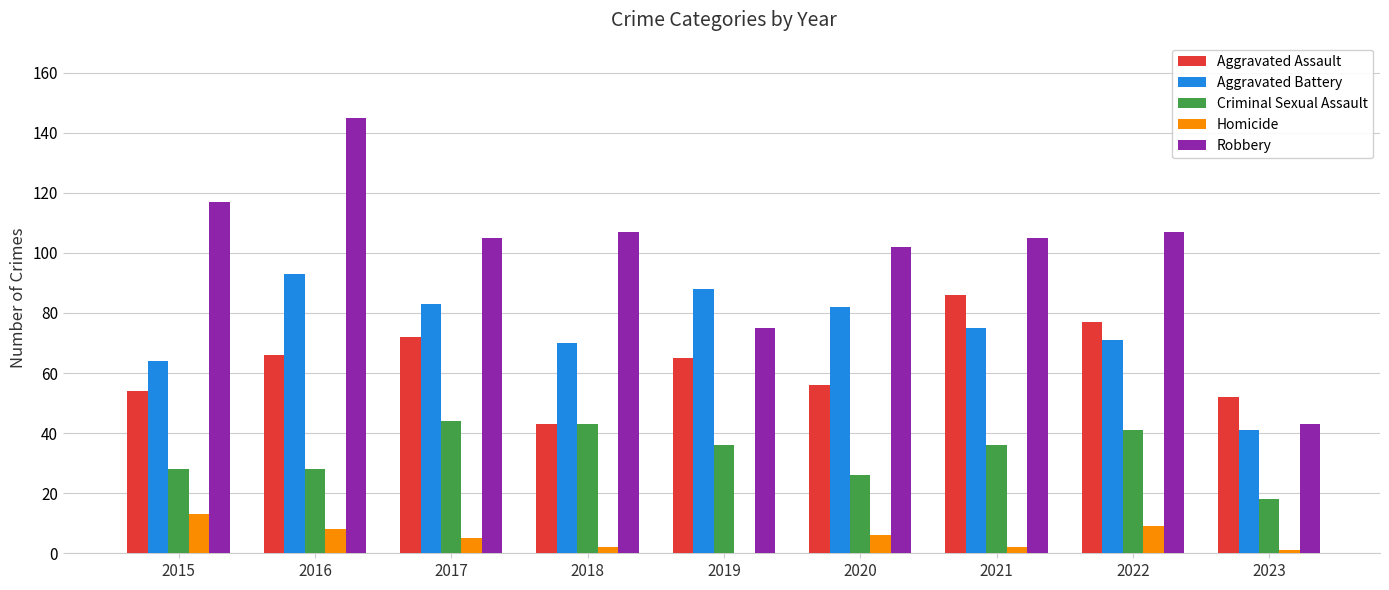

The value of Aggravated Battery at 2017 is 83. True or false?

True